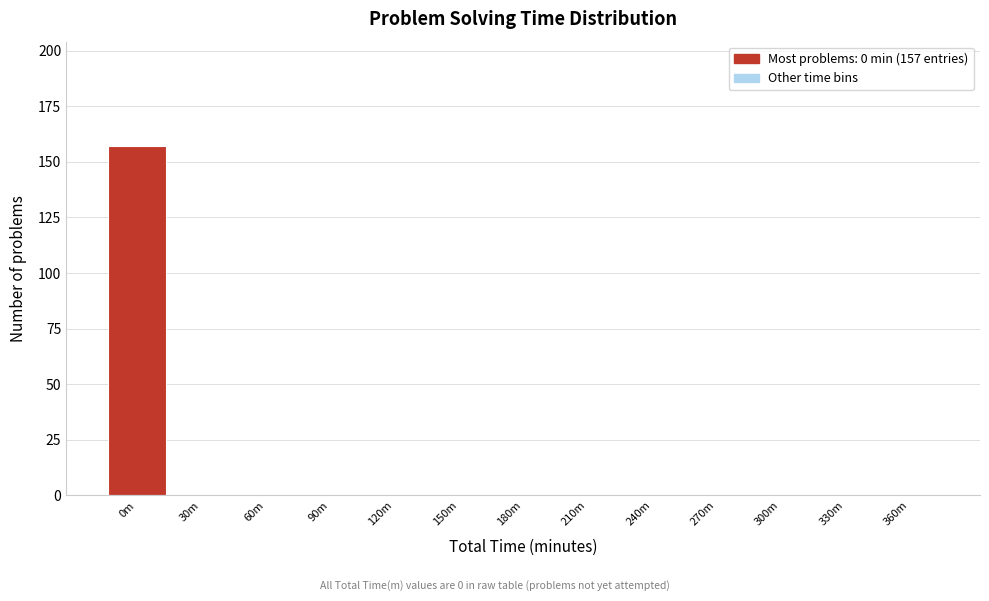

Reading right to left, extract all data points from this chart.

360m=0	330m=0	300m=0	270m=0	240m=0	210m=0	180m=0	150m=0	120m=0	90m=0	60m=0	30m=0	0m=157